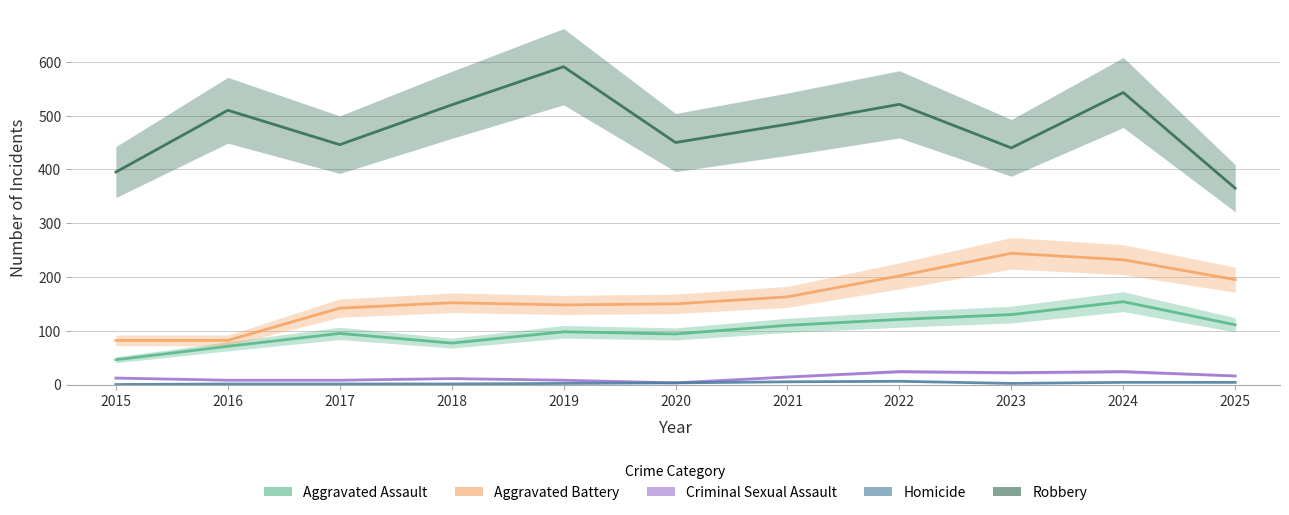

Where does the Robbery series first go above 484?

2016